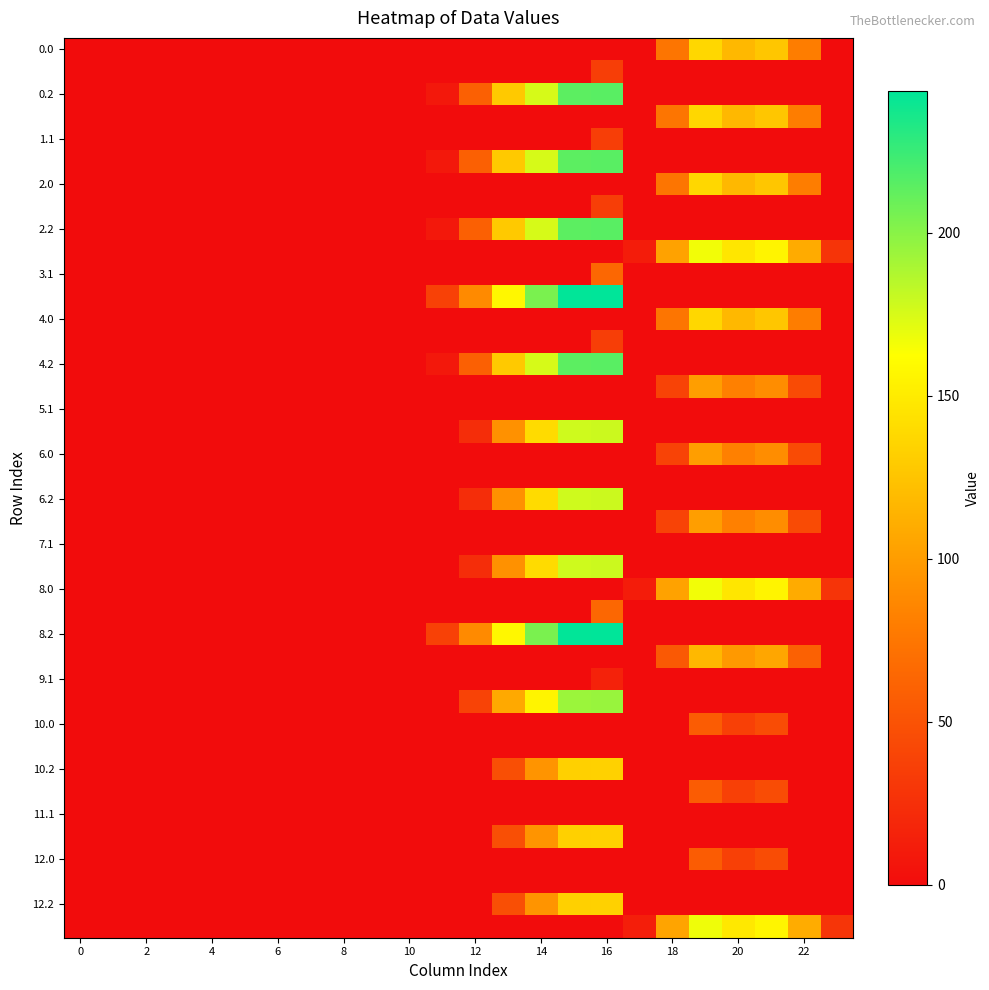

At how many categories does at least one series exceed 20?

12